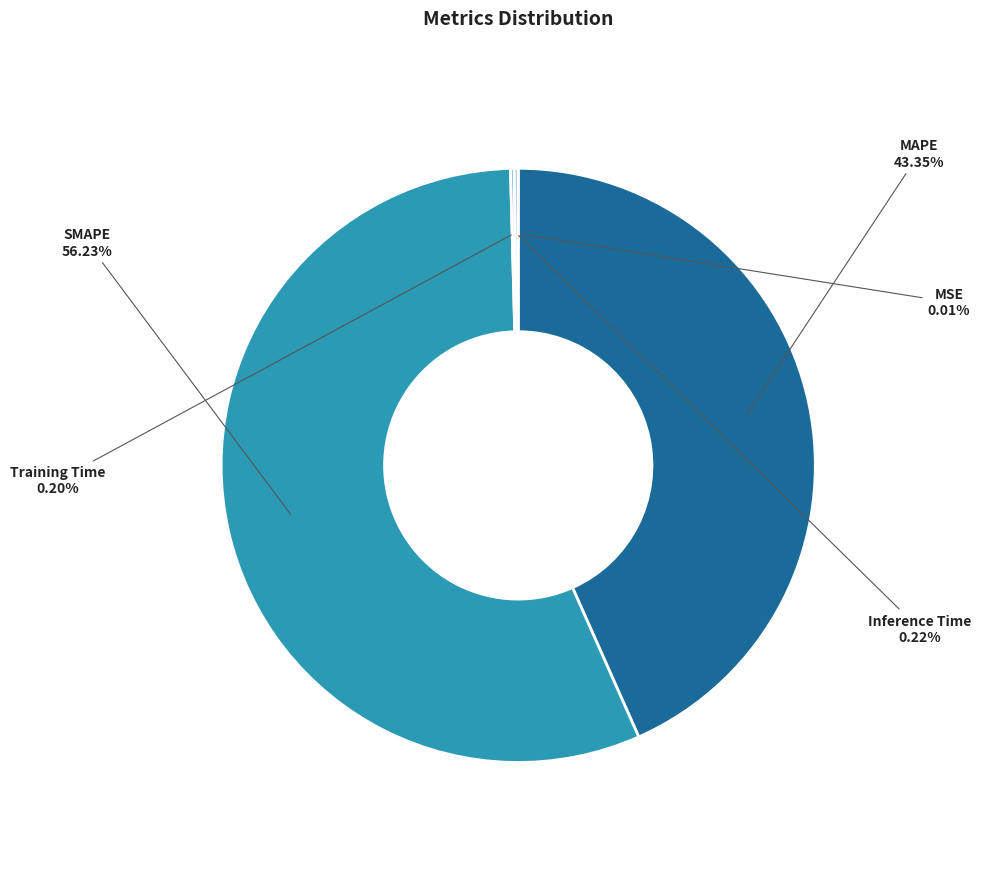

Is the sum of SMAPE and MAPE greater than half?

Yes